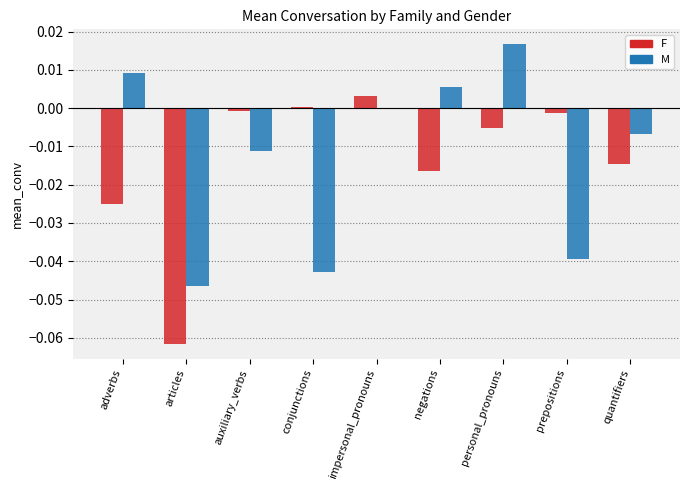

Which series changed the most between conjunctions and quantifiers?

M